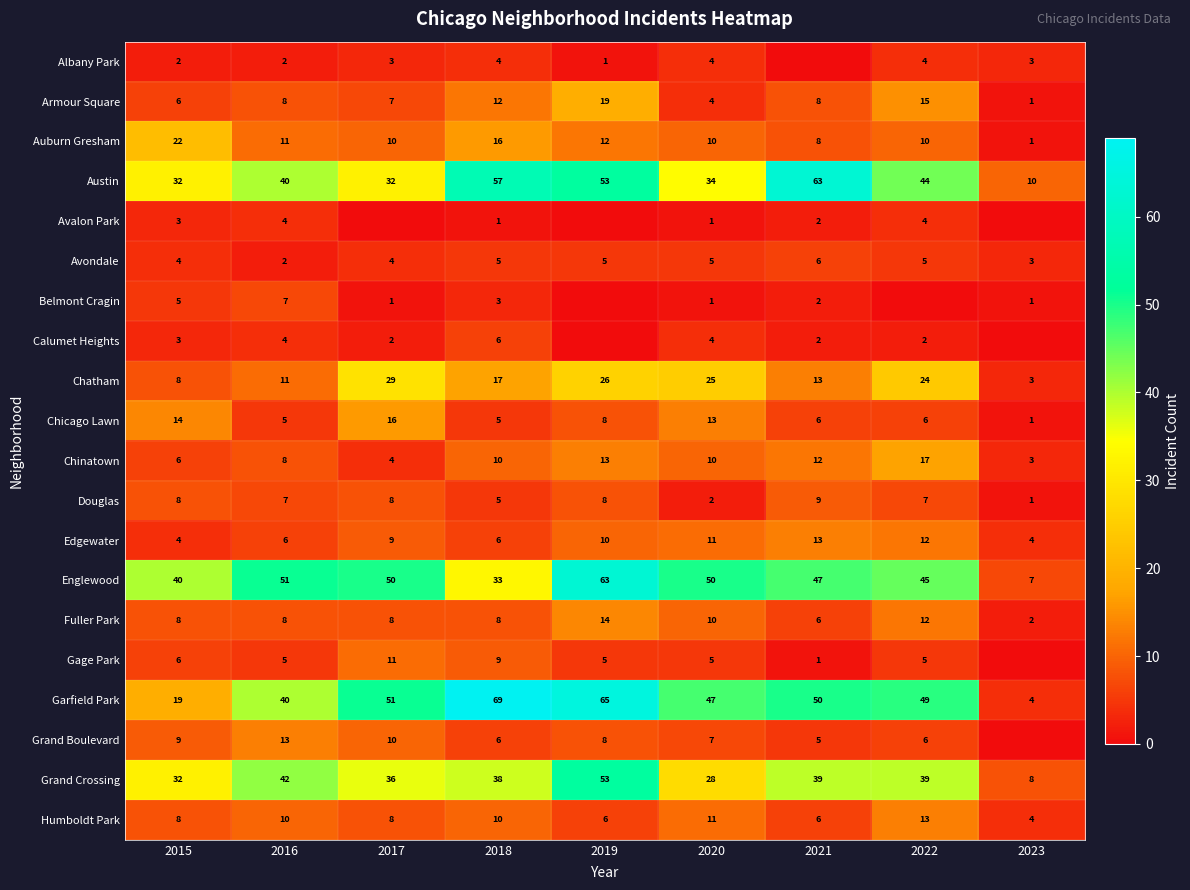

Count the Douglas values in the range 5 to 8.

6